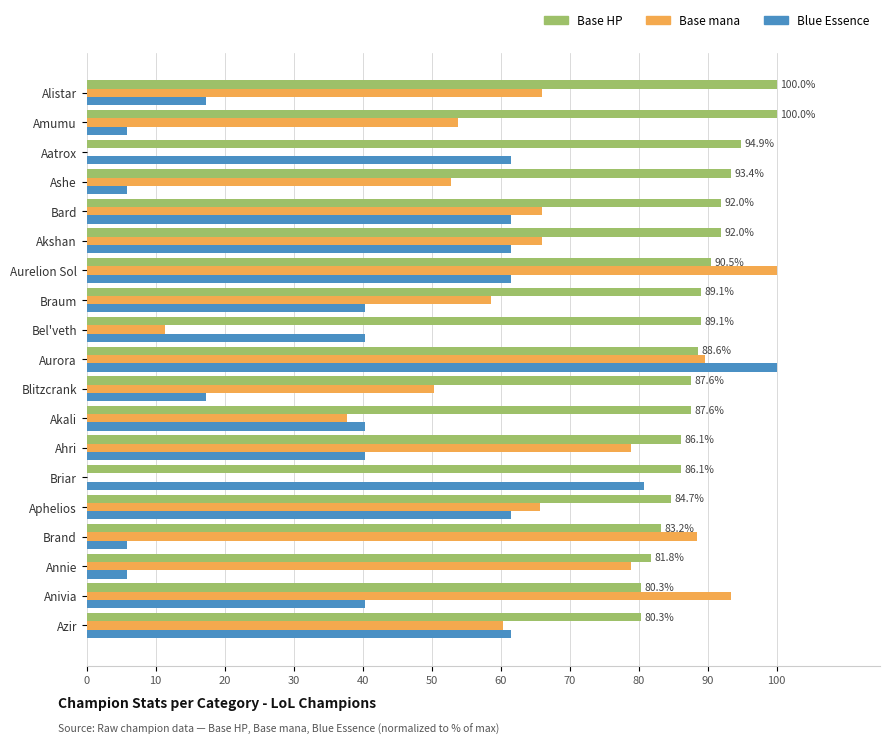

The value of Blue Essence at Brand is 5.8. True or false?

True